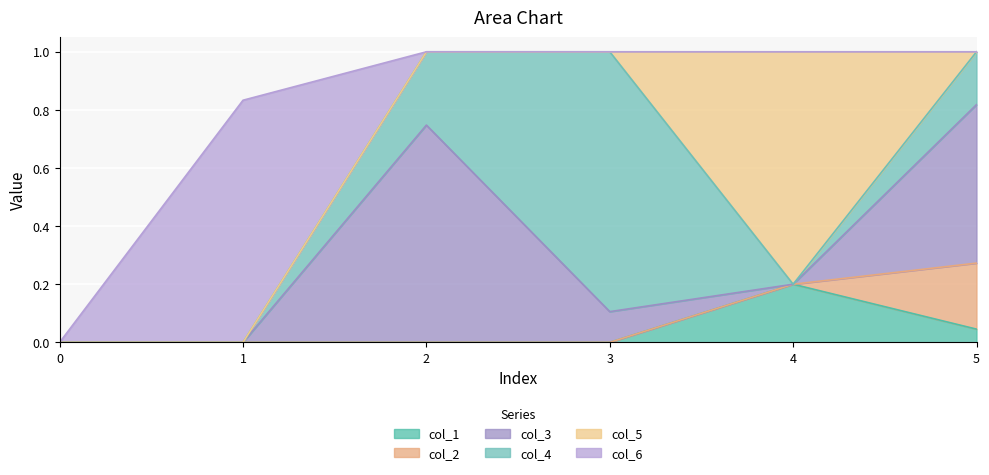

What is the total value across all series at 3?

1.0